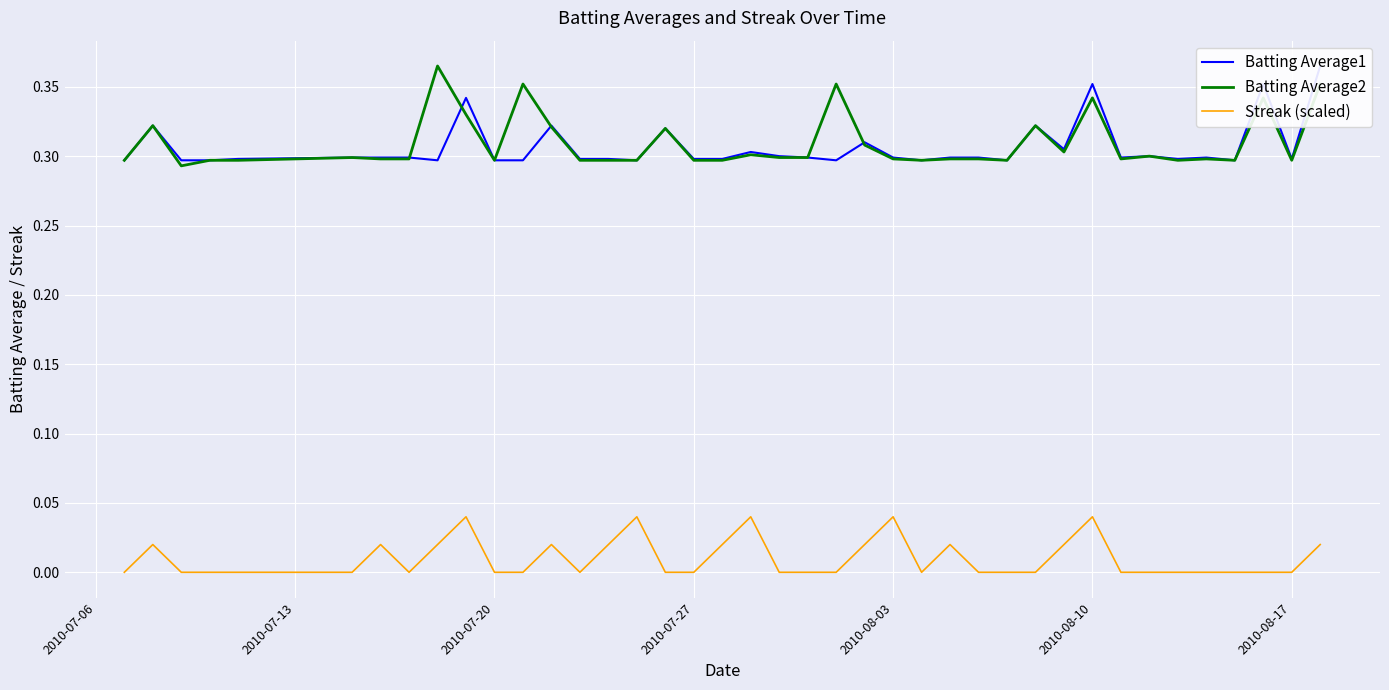

List the series in order of their peak value, highest first.

Batting Average1, Batting Average2, Streak (scaled)